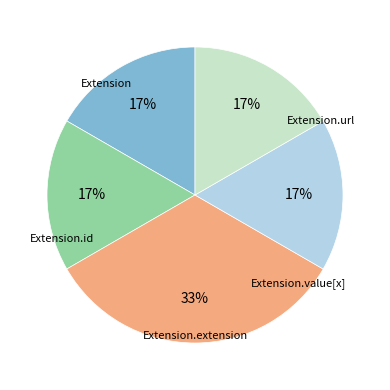

Is there any slice that represents more than half of the pie?

No